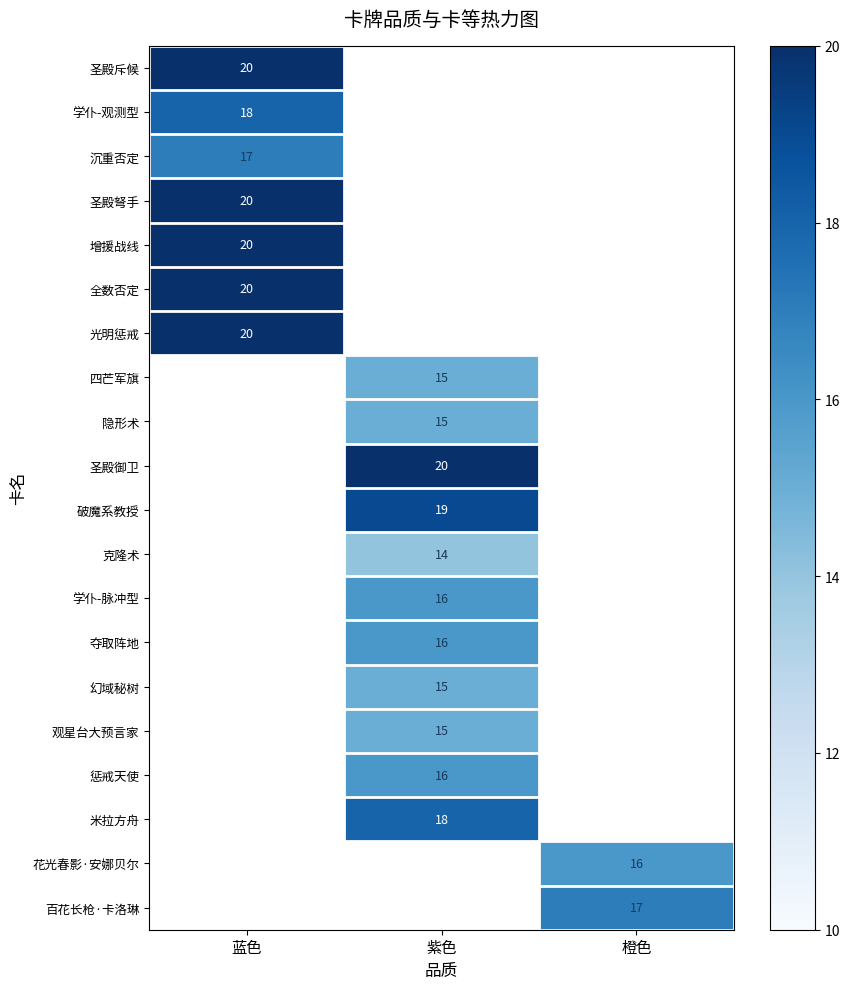

The 四芒军旗 series shows 15 at 紫色. True or false?

True